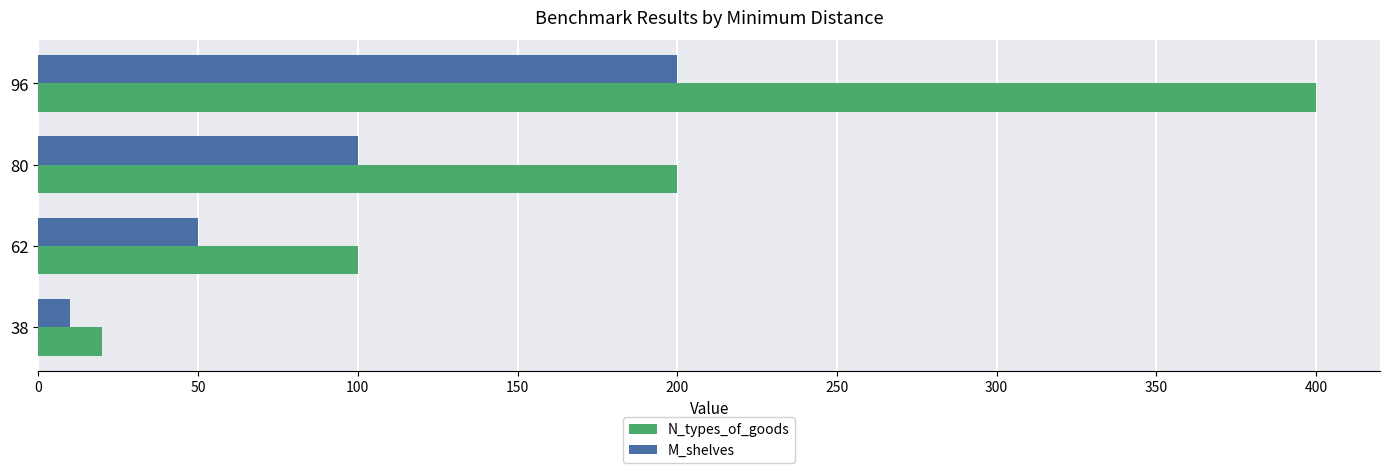

Count the number of data series in this chart.

2